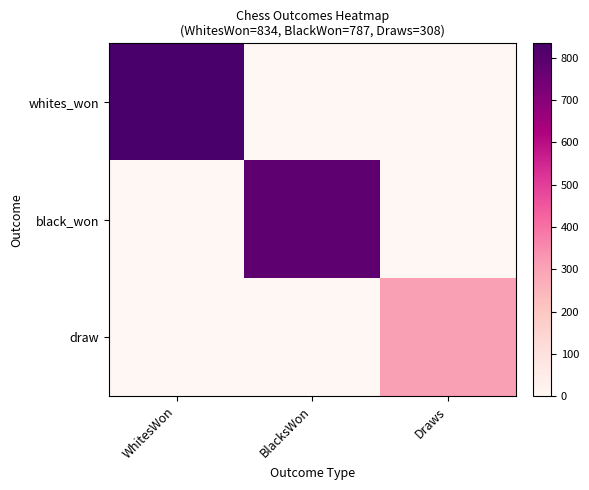

Reading left to right, transcribe all the data shown in this chart.

whites_won: WhitesWon=834	BlacksWon=0	Draws=0
black_won: WhitesWon=0	BlacksWon=787	Draws=0
draw: WhitesWon=0	BlacksWon=0	Draws=308